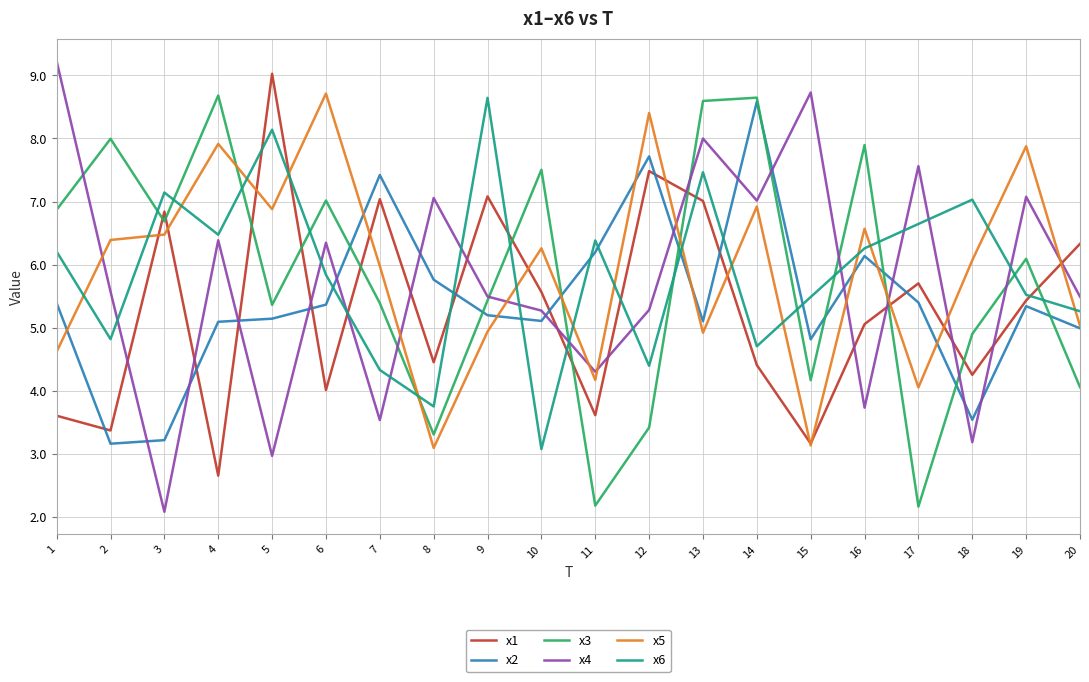

What are all the series names shown in the legend?

x1, x2, x3, x4, x5, x6